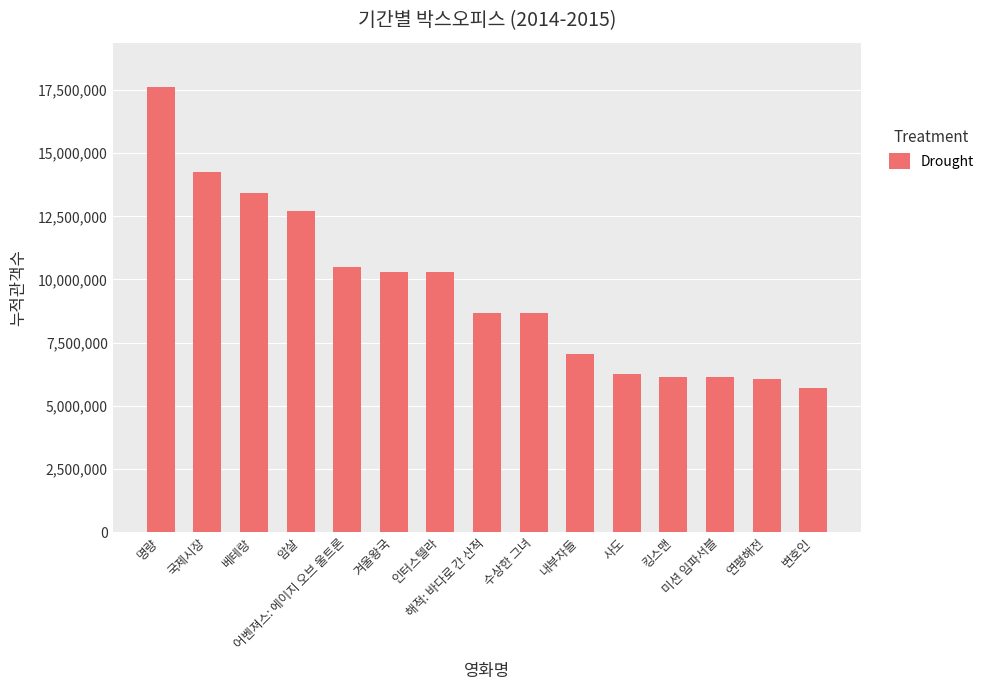

What is the difference between the second highest and minimum values?

8573769